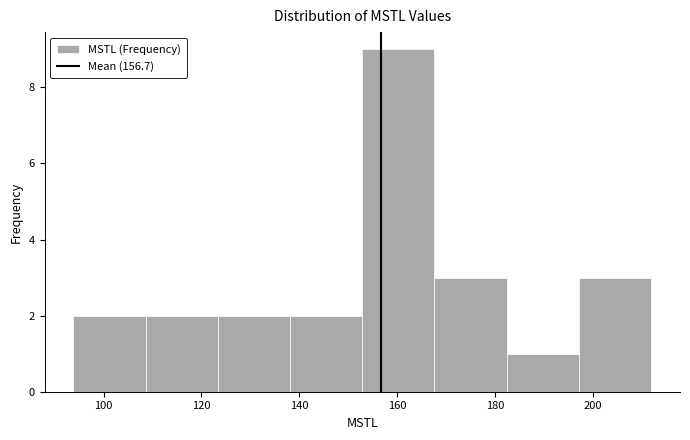

Which range on the x-axis has the tallest bar?

152 to 168